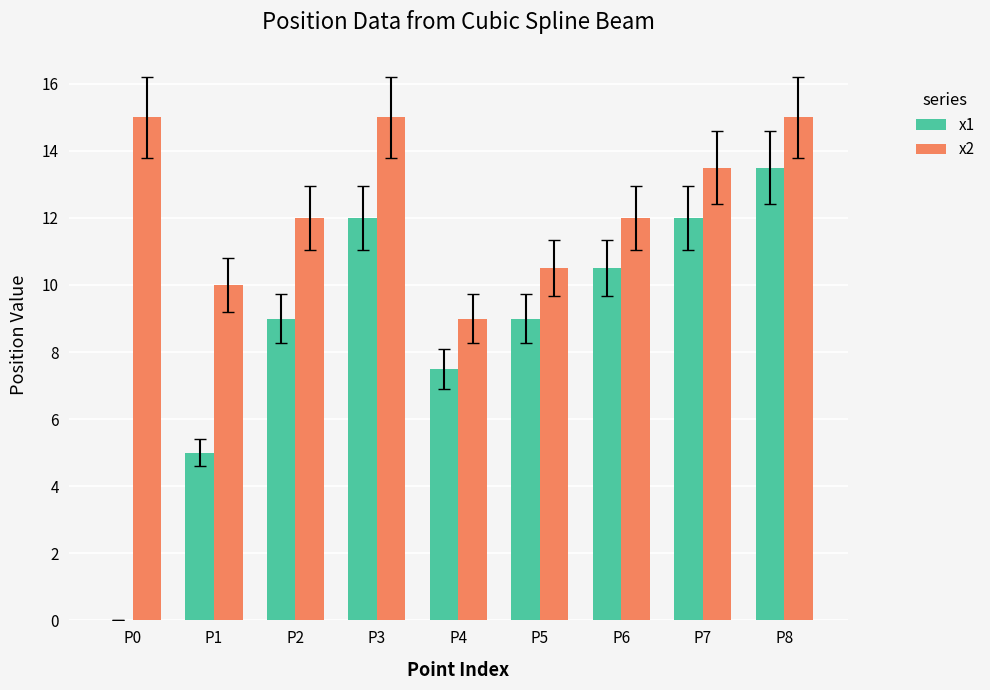

What is the highest value of the x2 series?

15.0